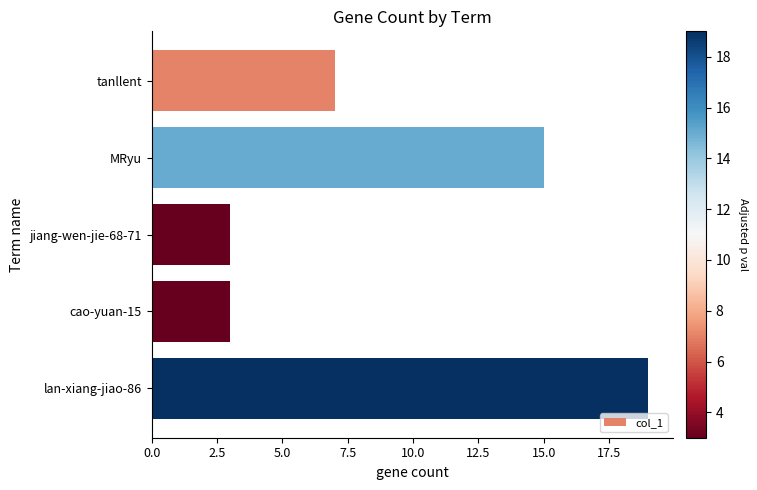

The value at tanllent is 2. True or false?

False